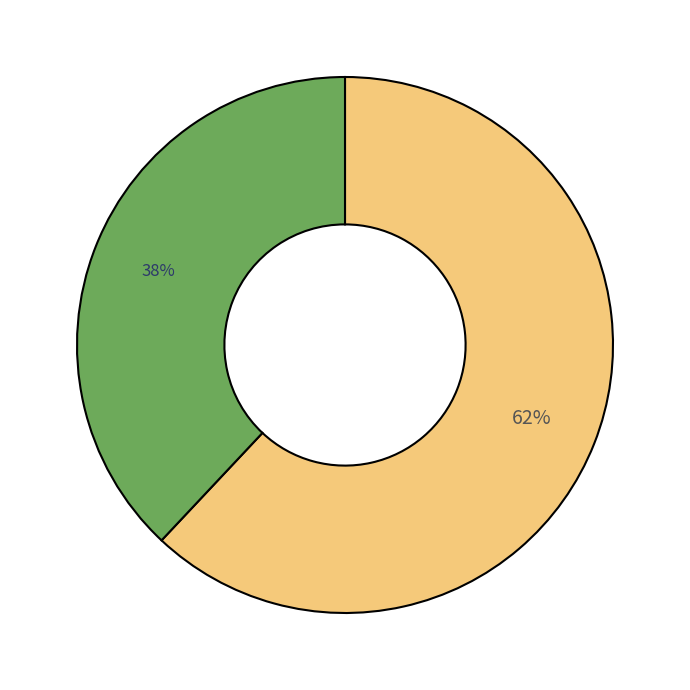

To the nearest percent, what is the difference between the largest and smallest slice percentages?

24%